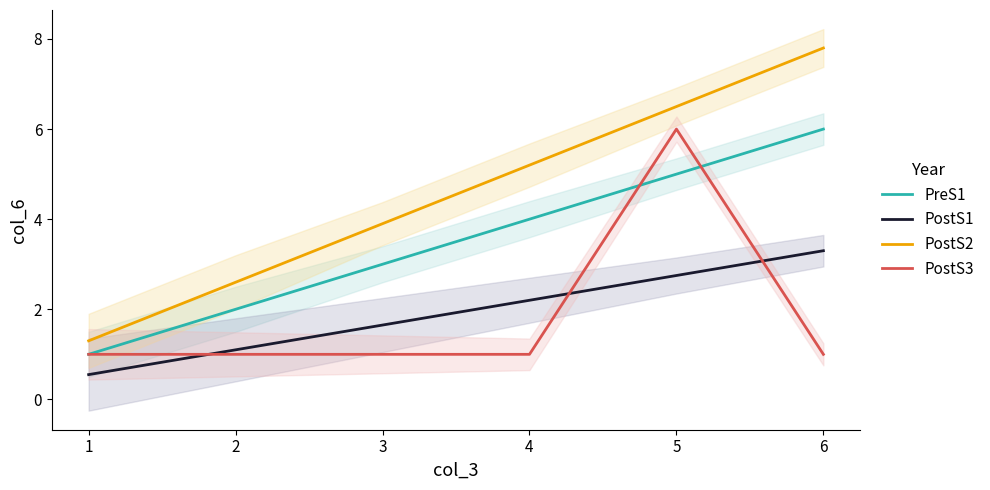

What is the difference between the PostS3 values at 3 and 4?

0.0